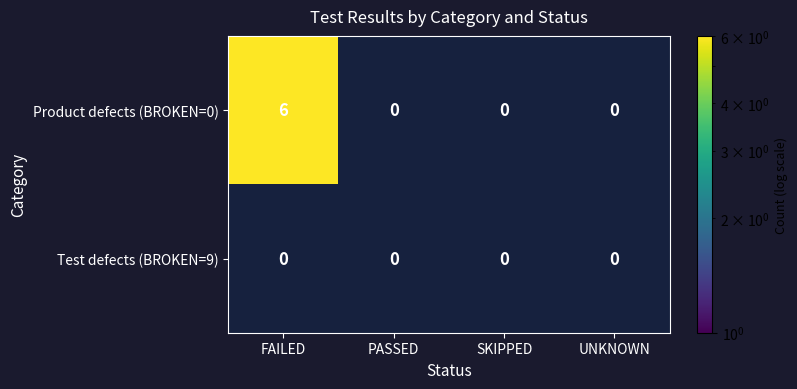

What is the sum of all Product defects values?

6